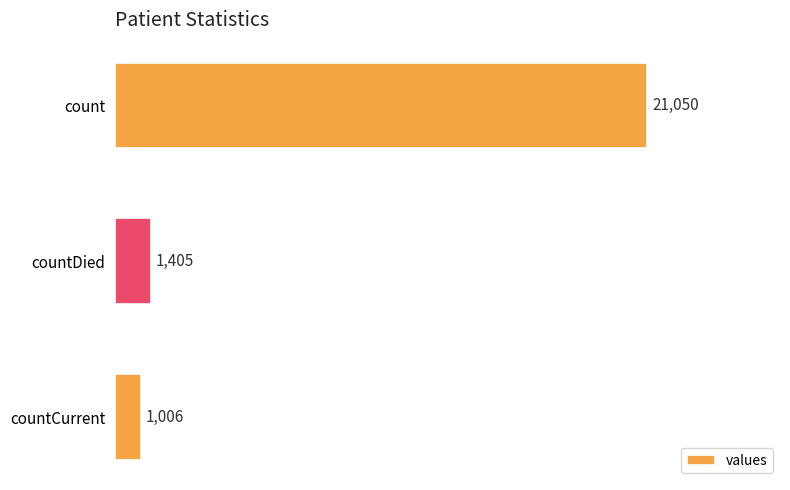

Are the bars grouped side by side (vs. stacked)?

No